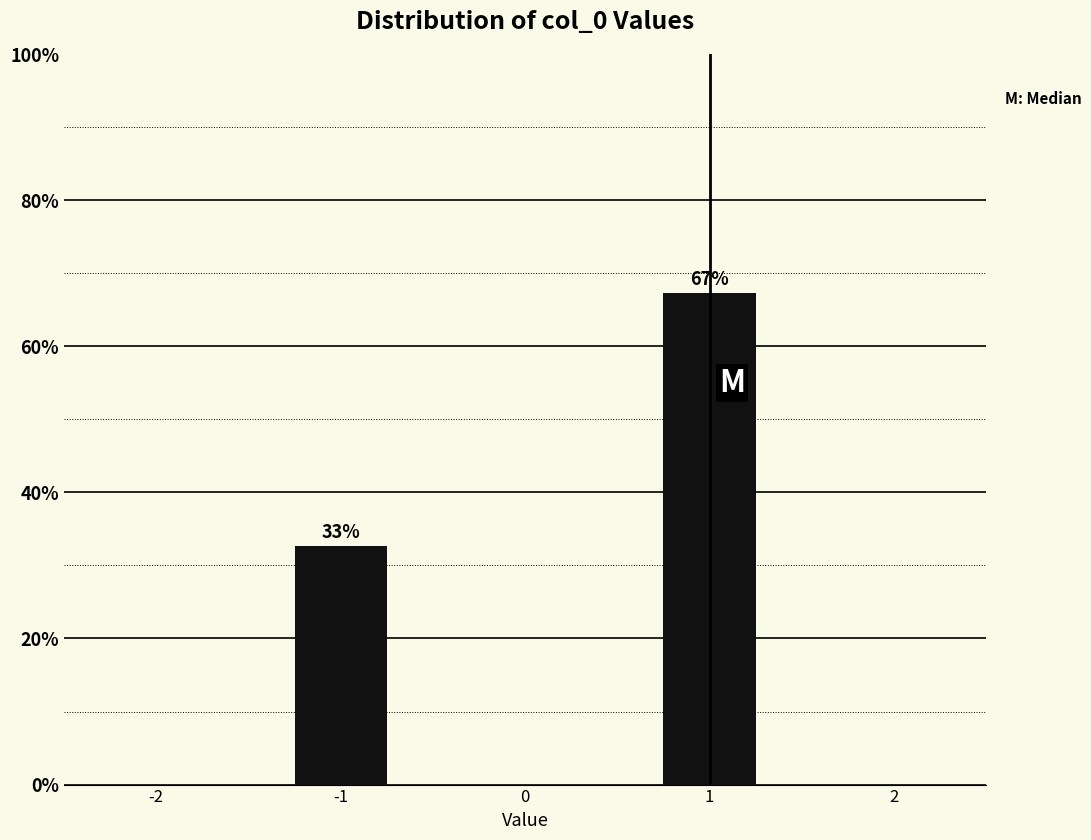

What value does the data have at -1?

32.7